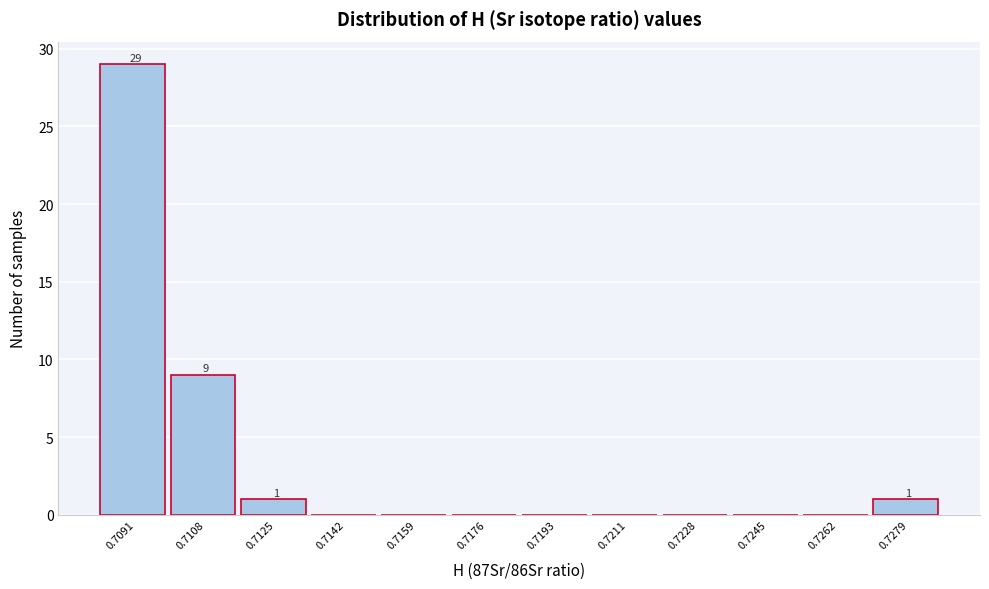

Reading left to right, list all the values displayed in this chart.

0.7091=29	0.7108=9	0.7125=1	0.7142=0	0.7159=0	0.7176=0	0.7193=0	0.7211=0	0.7228=0	0.7245=0	0.7262=0	0.7279=1